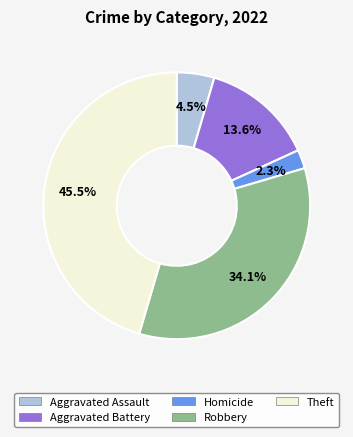

Is there a majority slice in this chart?

No